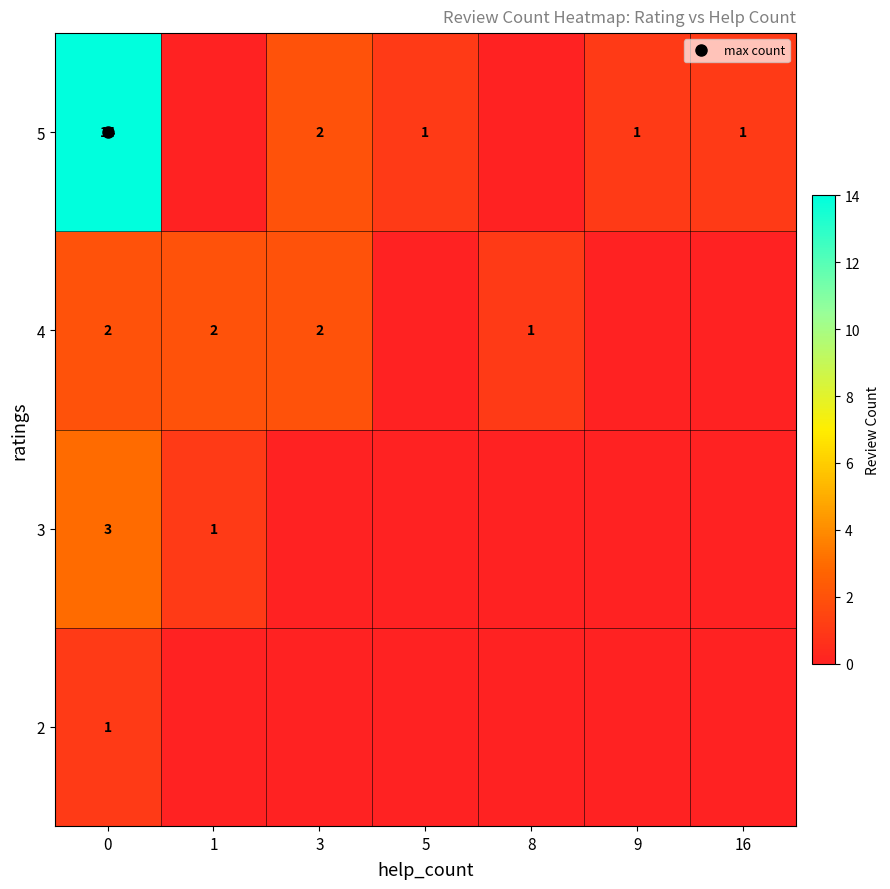

What is the difference between the maximum and minimum values in the 3 series?

3